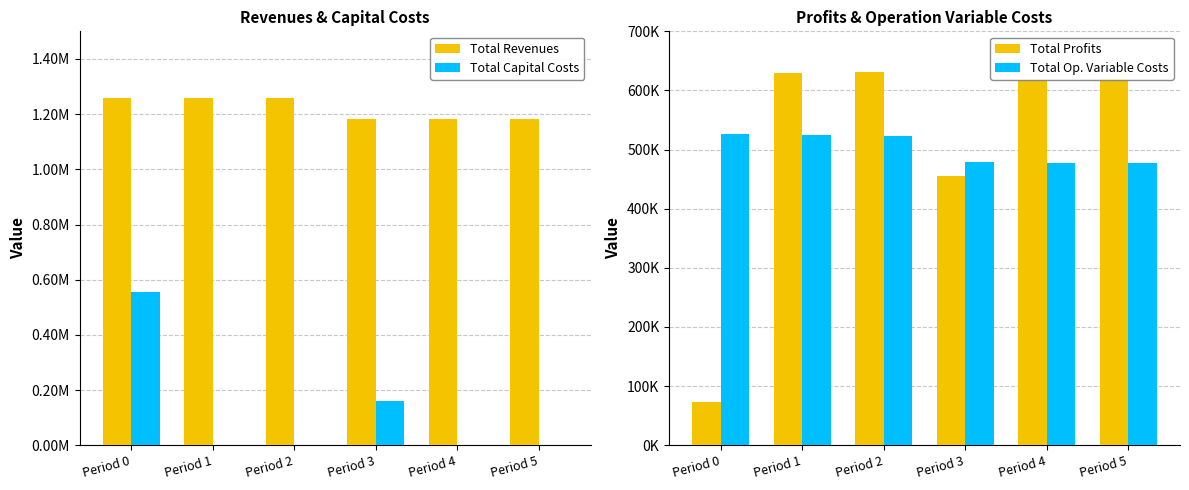

Which series has the widest spread of values?

Total Profits